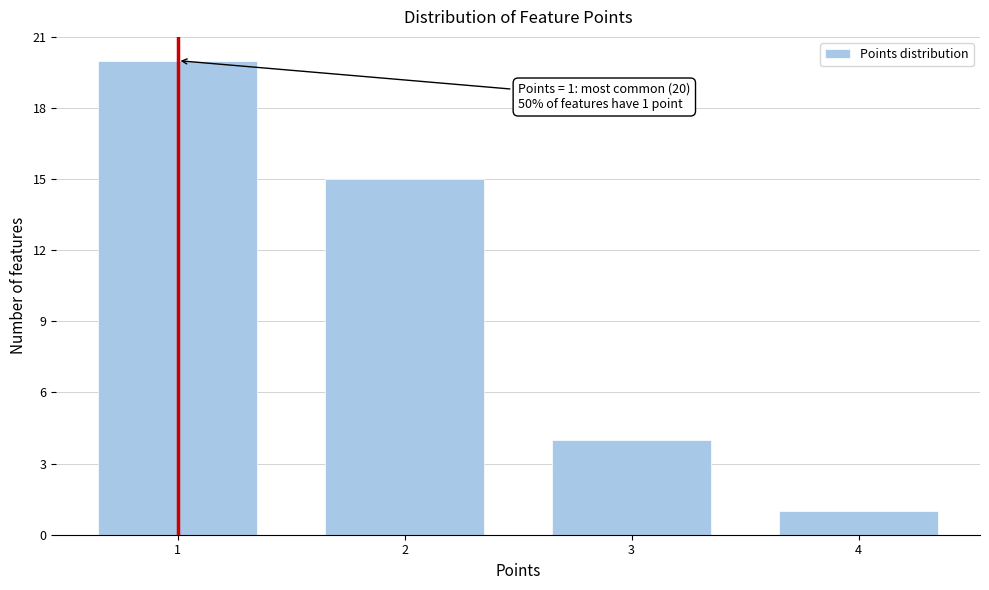

Reading right to left, extract all data points from this chart.

4=1	3=4	2=15	1=20